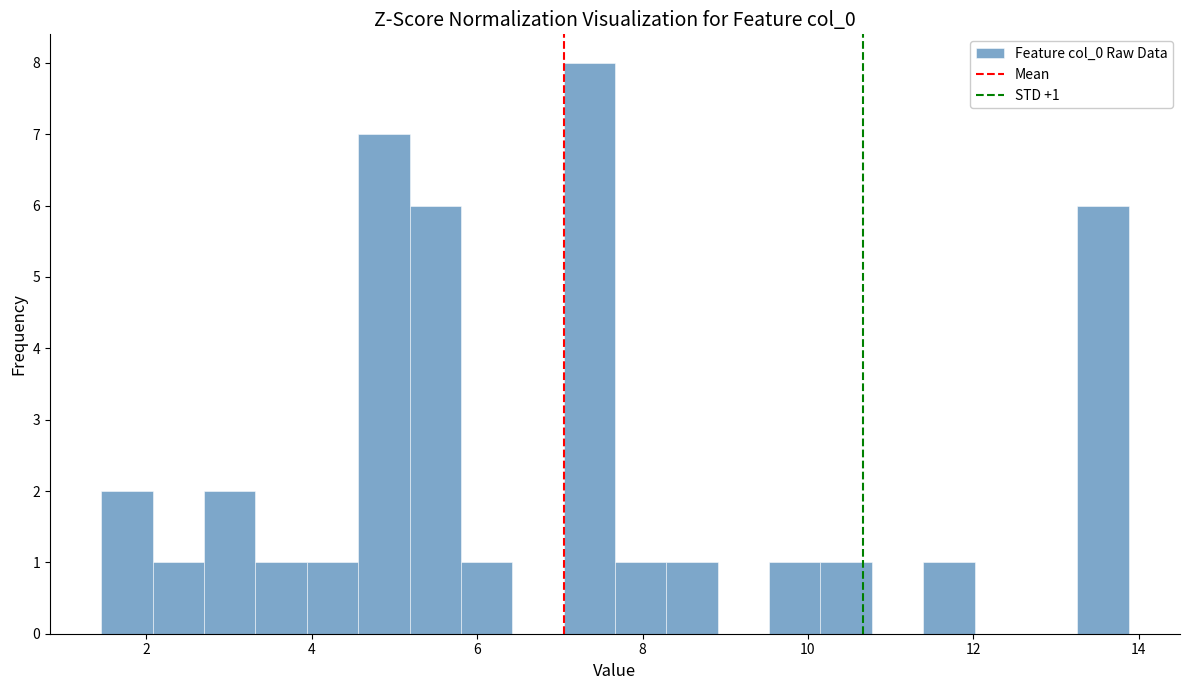

Read against the x-axis, roughly where is the centre of the tallest bar?

7.4